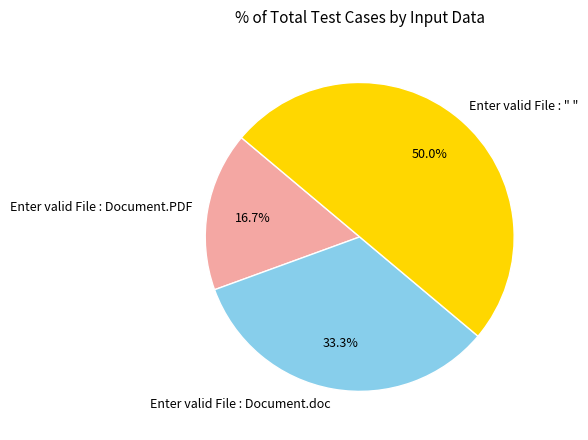

How many slices are in this pie chart?

3